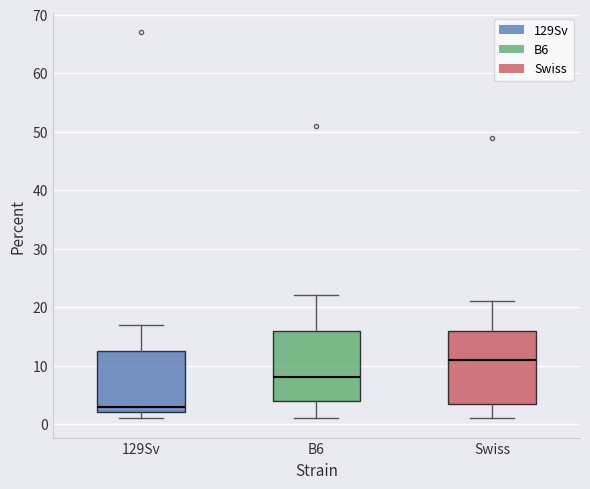

Reading left to right, read every box against the y-axis: the position of its median line, the range the box covers, and the ends of its whiskers. The values are not printed on the chart, so give them approximately, as read against the axis.

129Sv: median 3, box 2 to 13, whiskers 1 to 17
B6: median 8, box 4 to 16, whiskers 1 to 22
Swiss: median 11, box 4 to 16, whiskers 1 to 21